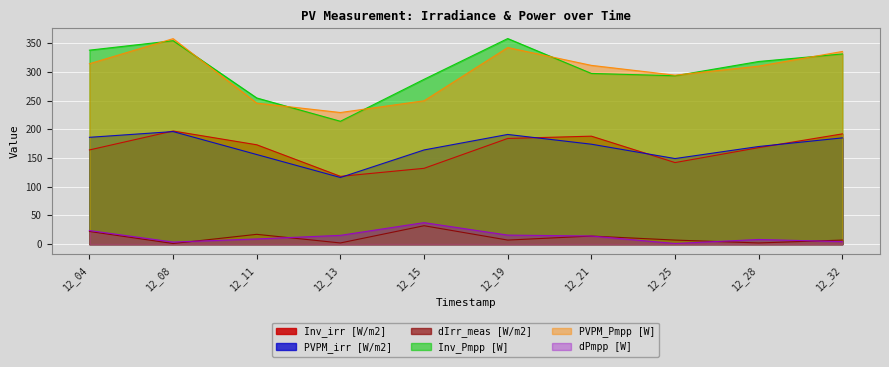

At how many categories does at least one series exceed 157?

10